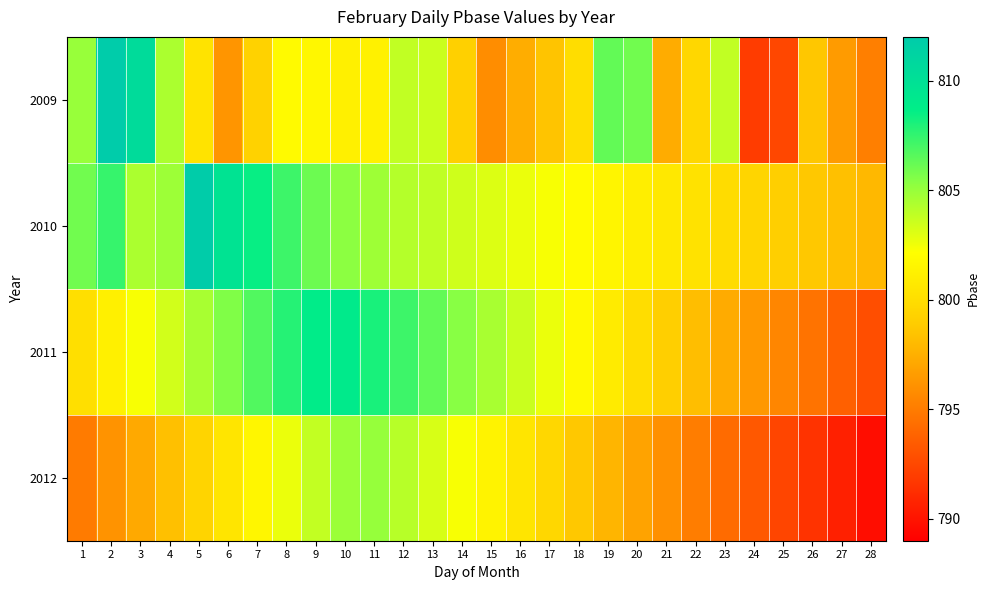

Between 2 and 14, which series saw the biggest shift?

2009